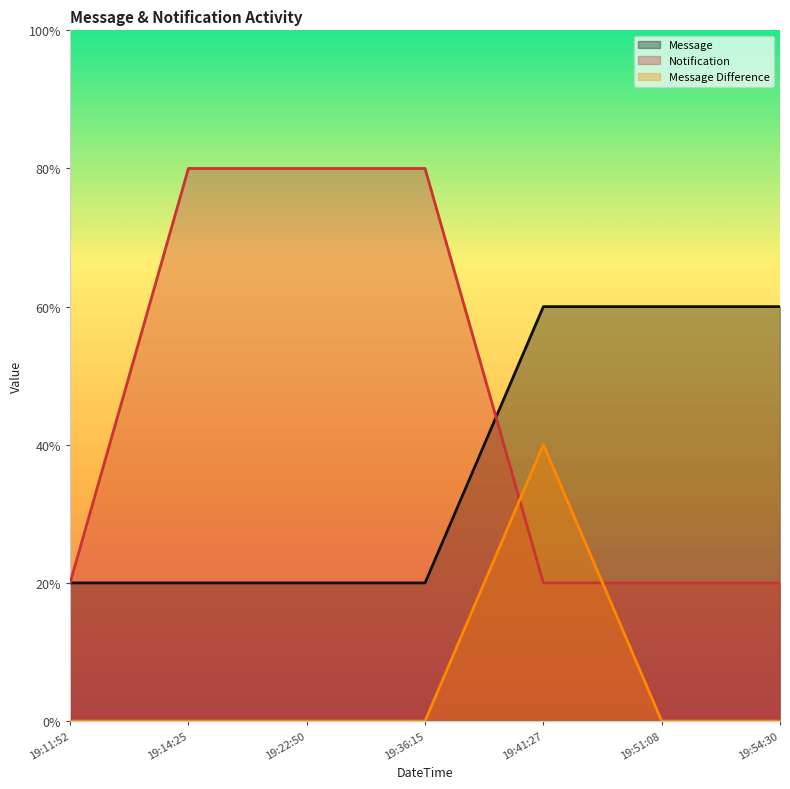

Rank the series by their average value, from lowest to highest.

Message Difference, Message, Notification